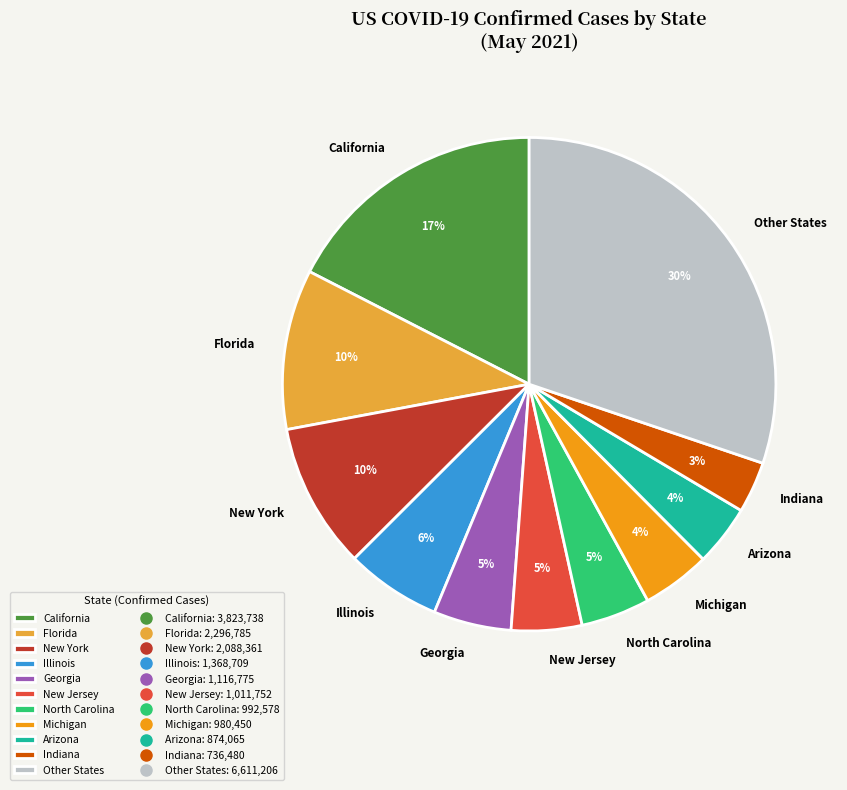

To the nearest percent, what is the combined percentage of California and Arizona?

21%